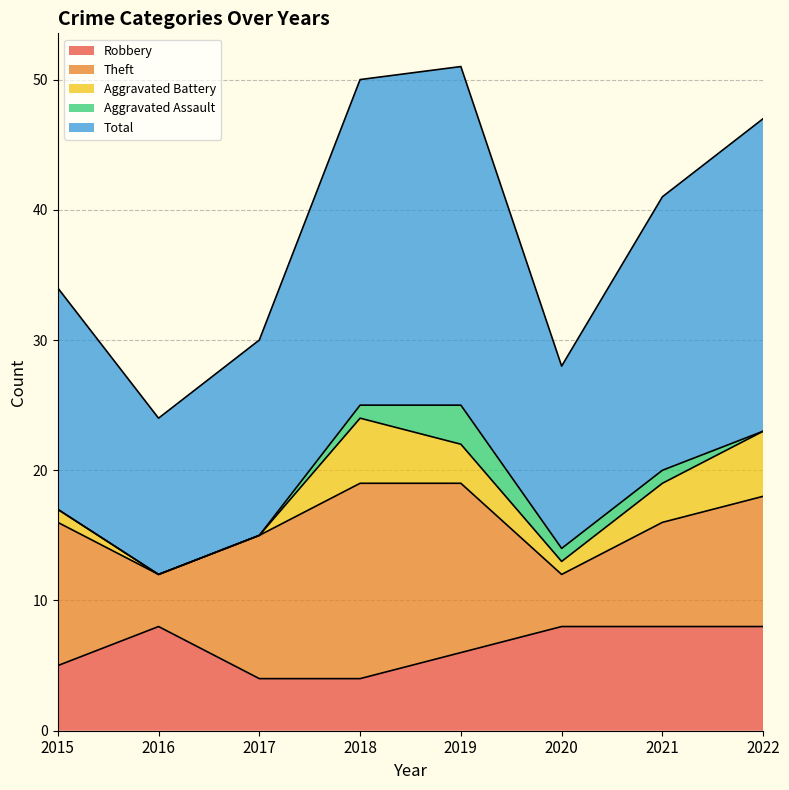

Which series ends up on top after the final intersection of Theft and Robbery?

Robbery